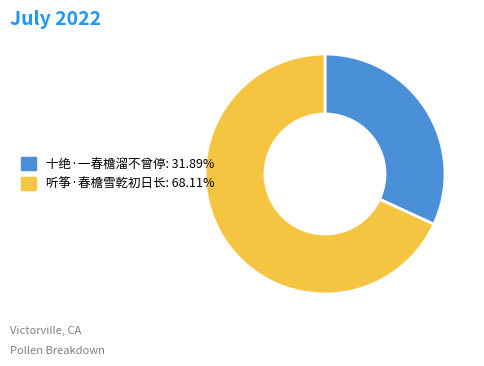

Count the number of slices in the pie.

2